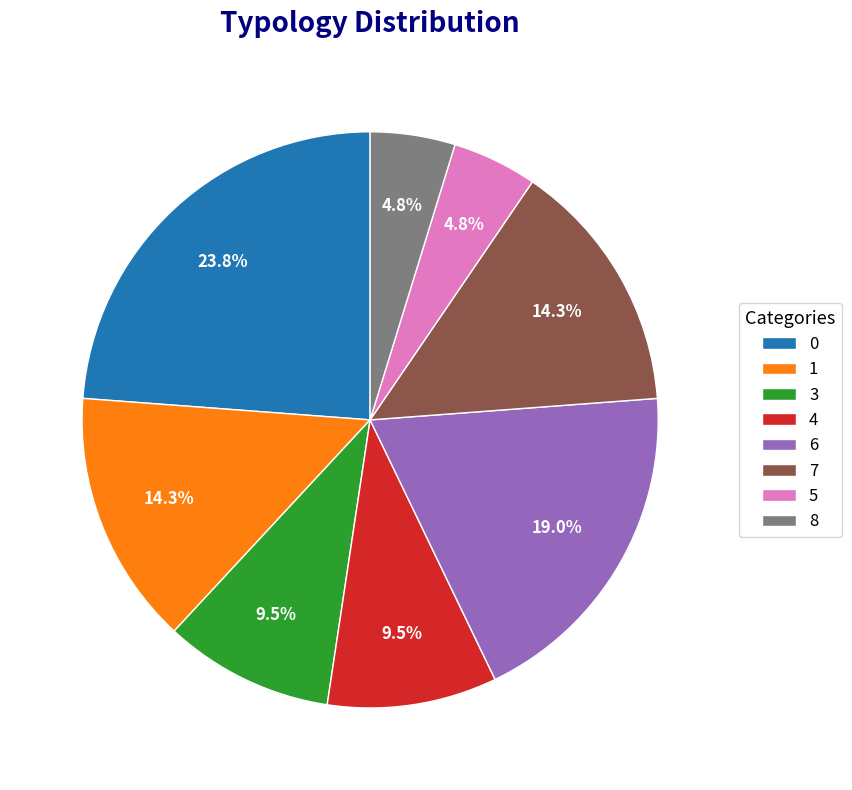

Do 1 and 4 together represent more than half of the pie?

No